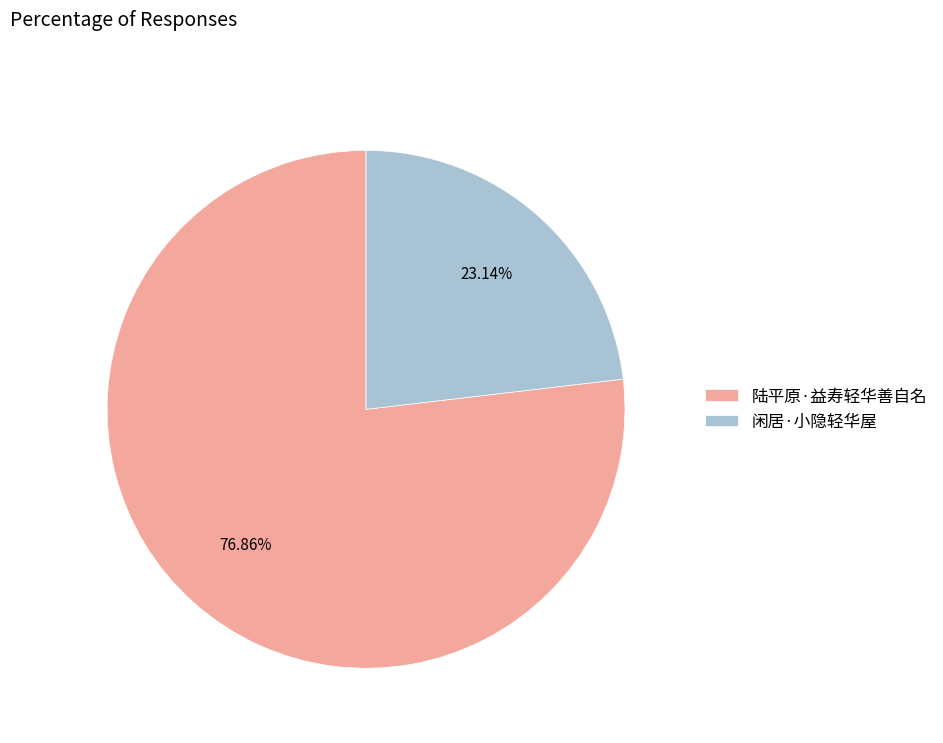

Do 陆平原·益寿轻华善自名 and 闲居·小隐轻华屋 together represent more than half of the pie?

Yes